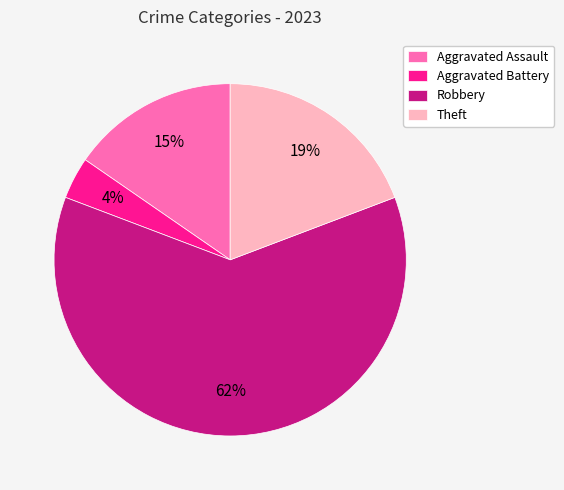

The Robbery slice represents 62% of the pie. True or false?

True